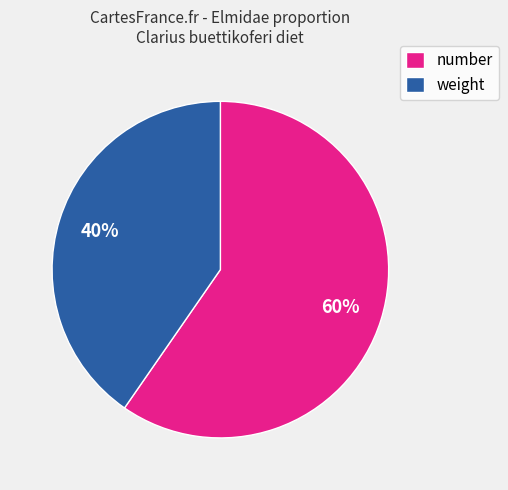

What is the ratio of the value at number to the value at weight?

1.5